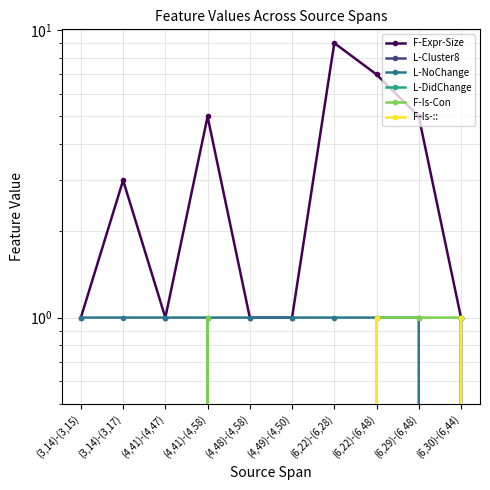

At which category does the chart reach its peak across all series?

(6,22)-(6,28)